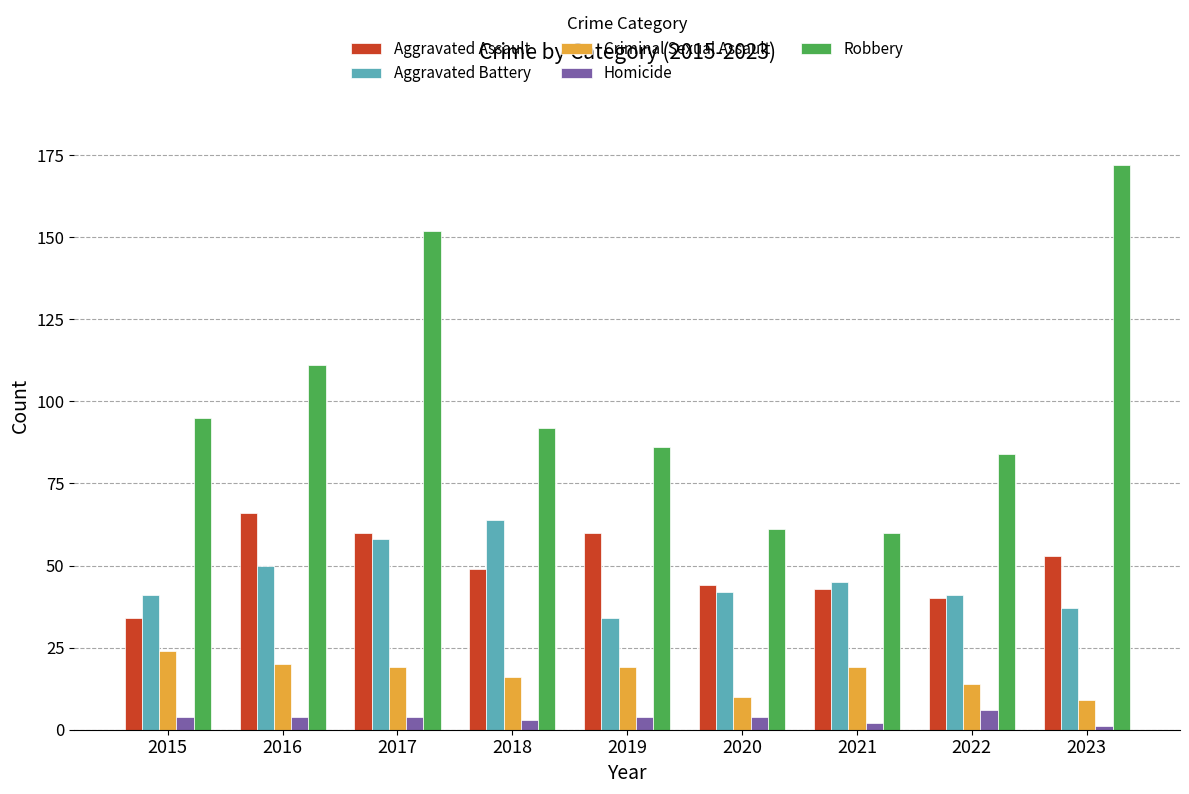

Does the chart contain stacked bars?

No